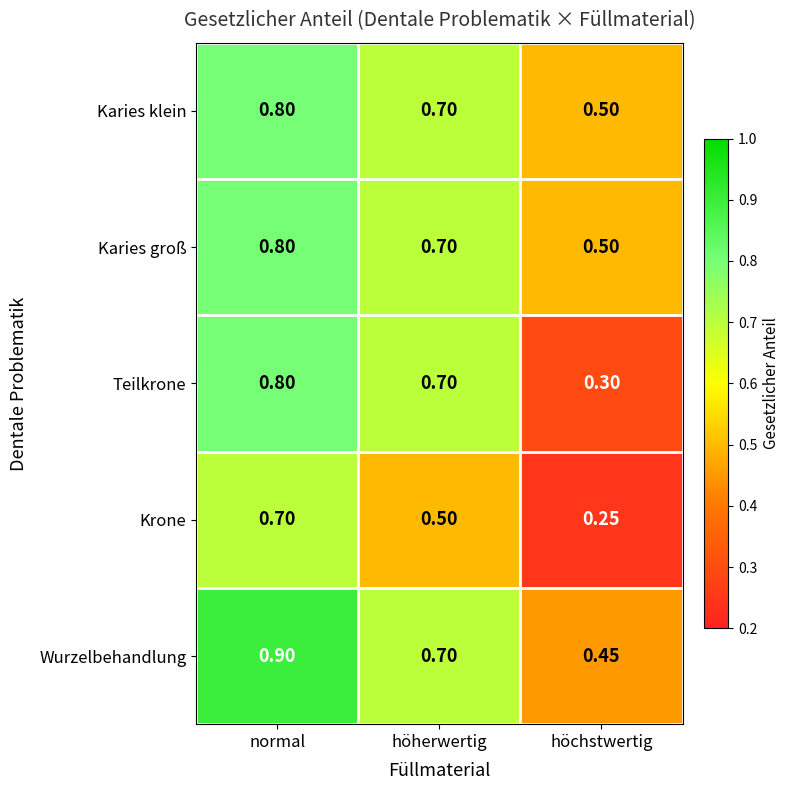

Which category has the lowest value in the Krone series?

höchstwertig